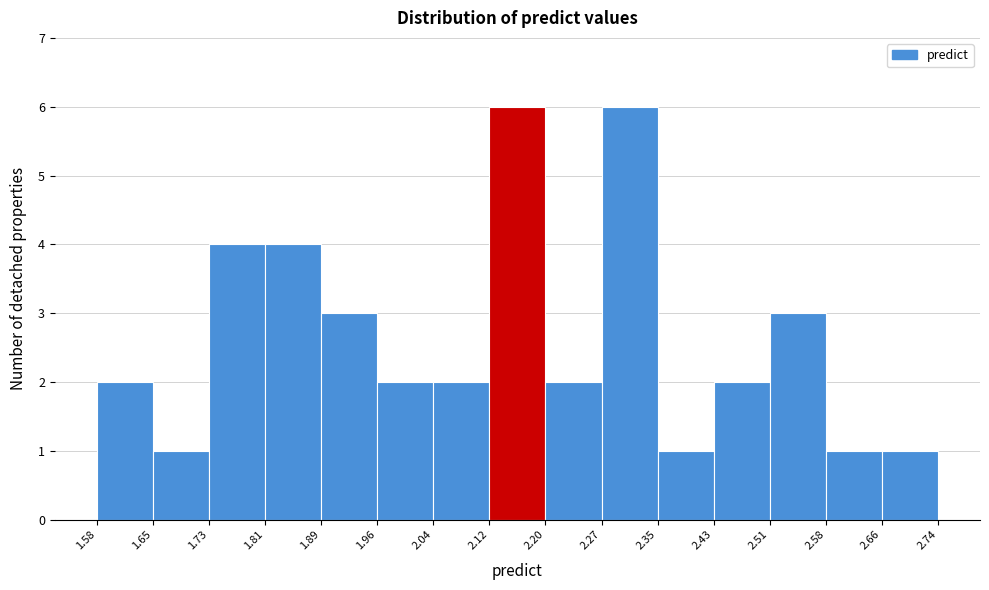

Reading left to right, list every bar in this chart as the range it spans on the x-axis followed by its height. The values are not printed on the chart, so give them approximately, as read against the axis.

1.58 to 1.65: 2
1.65 to 1.73: 1
1.73 to 1.81: 4
1.81 to 1.89: 4
1.89 to 1.96: 3
1.96 to 2.04: 2
2.04 to 2.12: 2
2.12 to 2.20: 6
2.20 to 2.27: 2
2.27 to 2.35: 6
2.35 to 2.43: 1
2.43 to 2.51: 2
2.51 to 2.58: 3
2.58 to 2.66: 1
2.66 to 2.74: 1